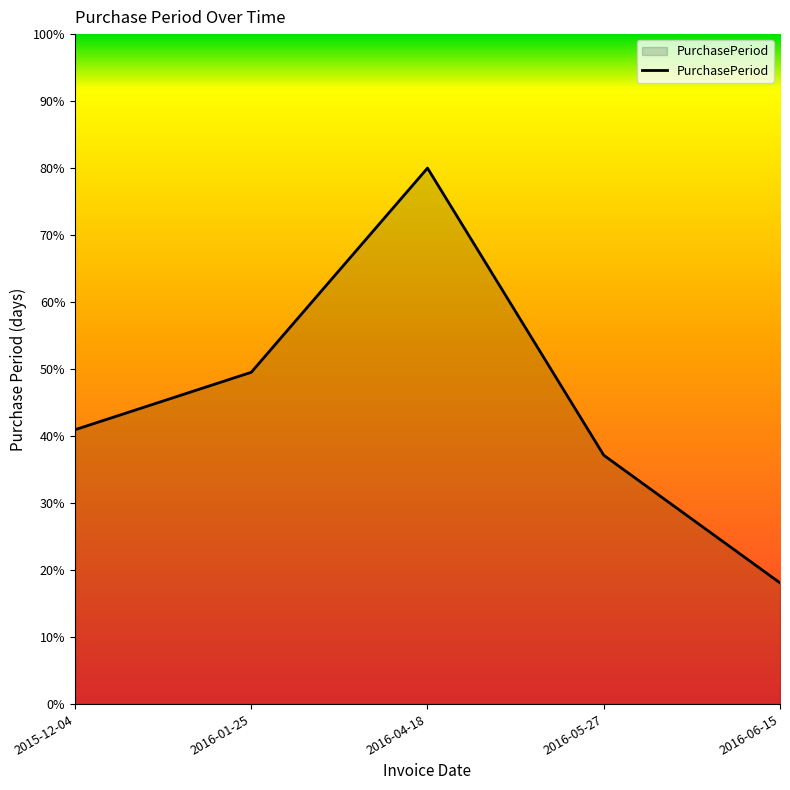

What is the maximum value shown in the chart?

80.0